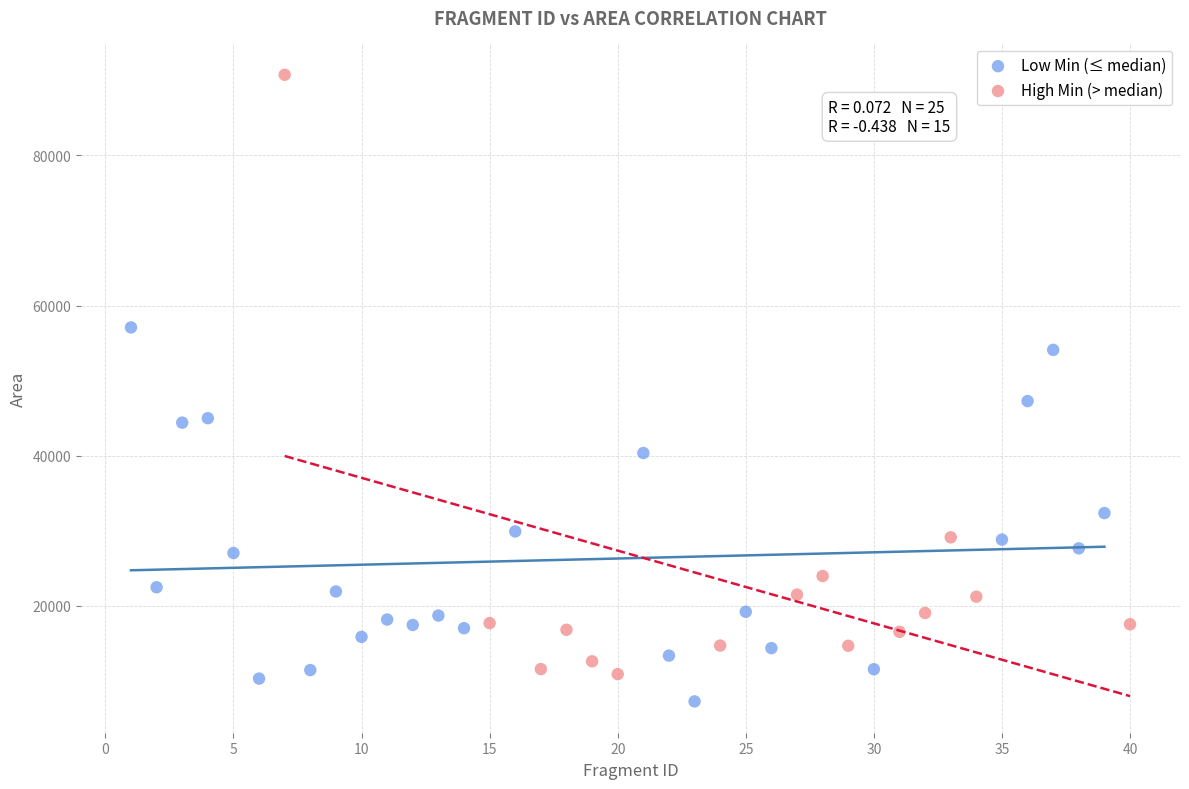

Which series contains the highest Y value?

High Min (> median)